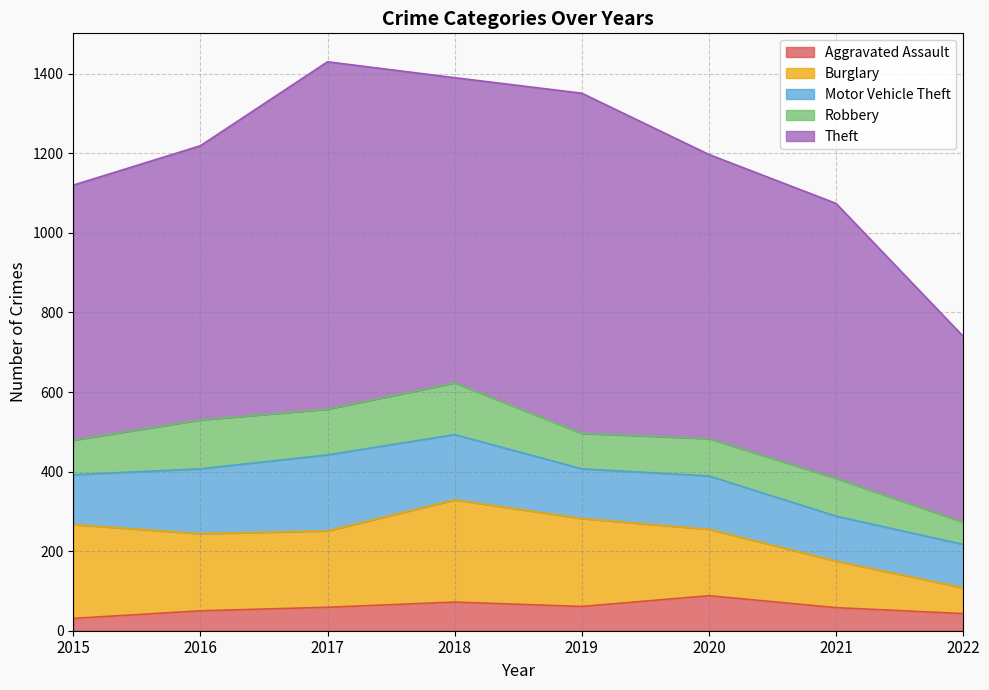

How many values in the Robbery series exceed 95?

3